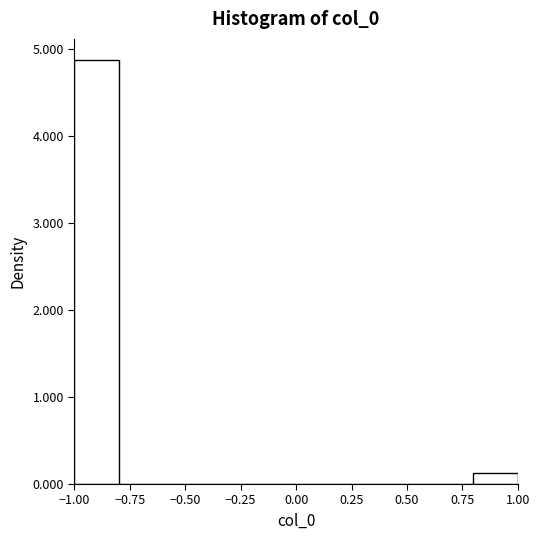

How tall is the bar that spans 0.8 to 1.0 on the x-axis? The values are not printed on the chart, so give them approximately, as read against the axis.

0.1